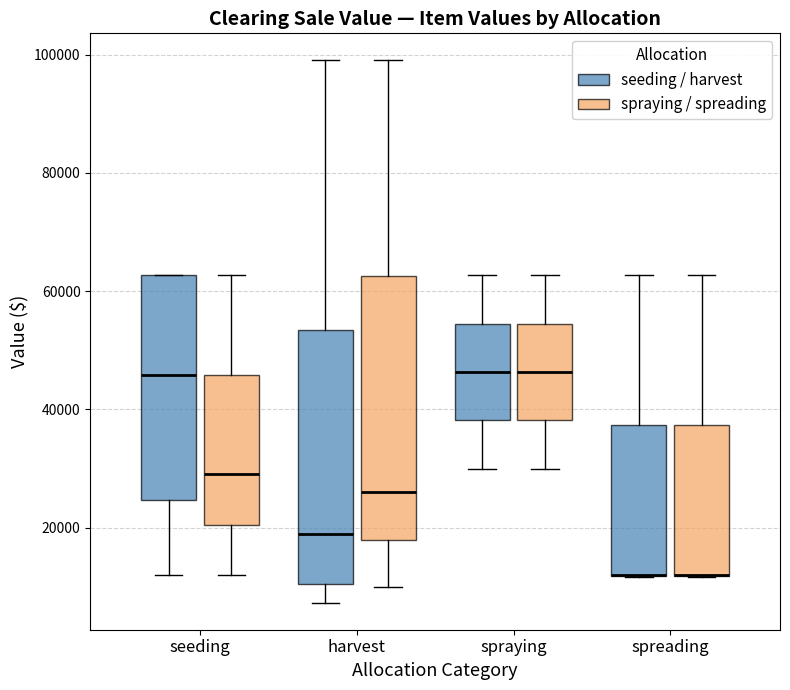

Reading left to right, read every box against the y-axis: the position of its median line, the range the box covers, and the ends of its whiskers. The values are not printed on the chart, so give them approximately, as read against the axis.

seeding (seeding / harvest): median 46000, box 24000 to 62000, whiskers 12000 to 62000
seeding (spraying / spreading): median 30000, box 20000 to 46000, whiskers 12000 to 62000
harvest (seeding / harvest): median 20000, box 10000 to 54000, whiskers 8000 to 100000
harvest (spraying / spreading): median 26000, box 18000 to 62000, whiskers 10000 to 100000
spraying (seeding / harvest): median 46000, box 38000 to 54000, whiskers 30000 to 62000
spraying (spraying / spreading): median 46000, box 38000 to 54000, whiskers 30000 to 62000
spreading (seeding / harvest): median 12000 (drawn on the box's lower edge), box 12000 to 38000, whiskers 12000 to 62000
spreading (spraying / spreading): median 12000 (drawn on the box's lower edge), box 12000 to 38000, whiskers 12000 to 62000